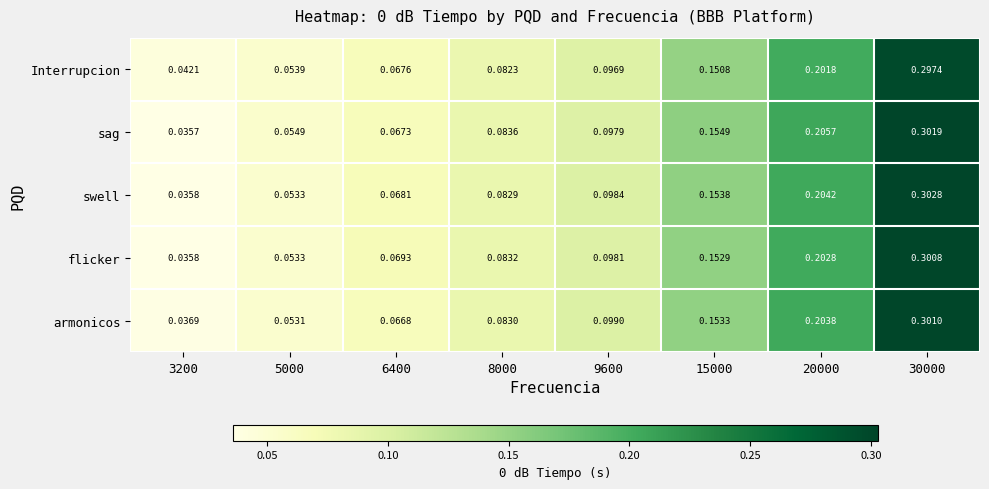

Which series has the largest total across all categories?

sag